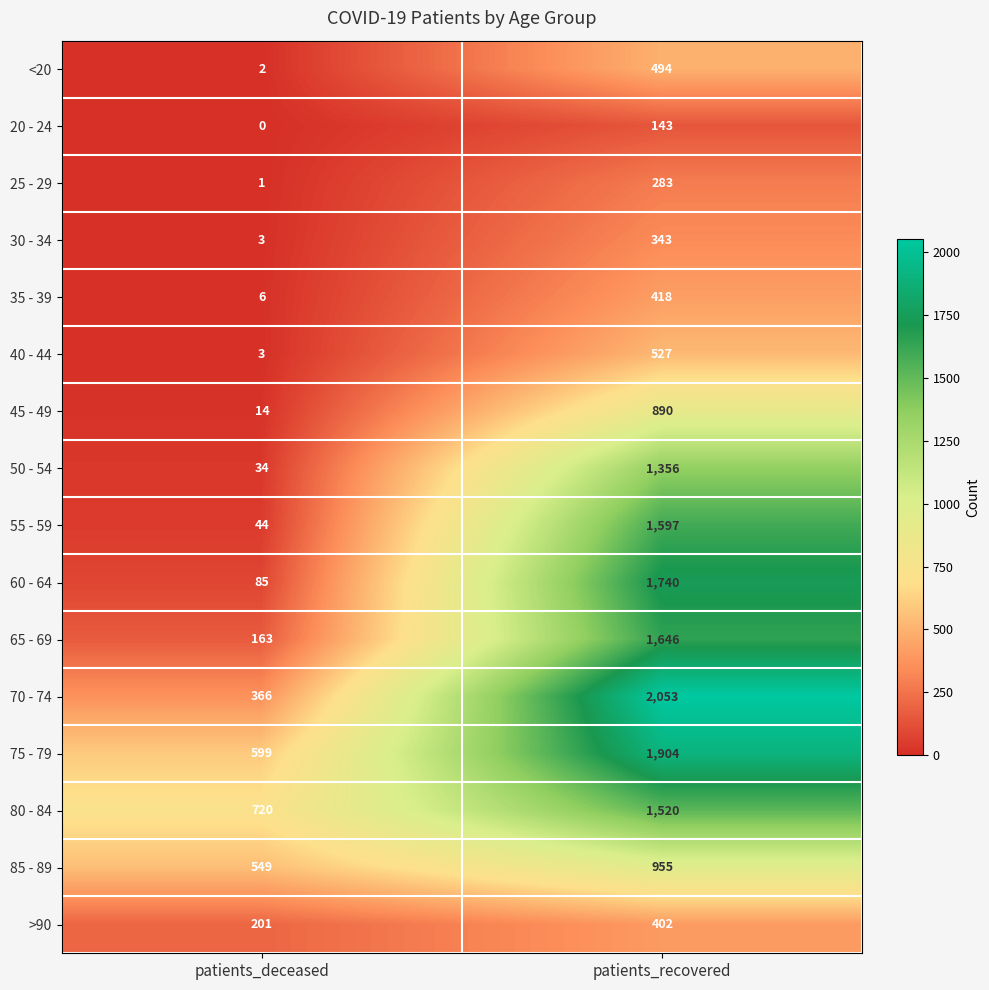

What is the spread (max minus min) of values at patients_recovered?

1910